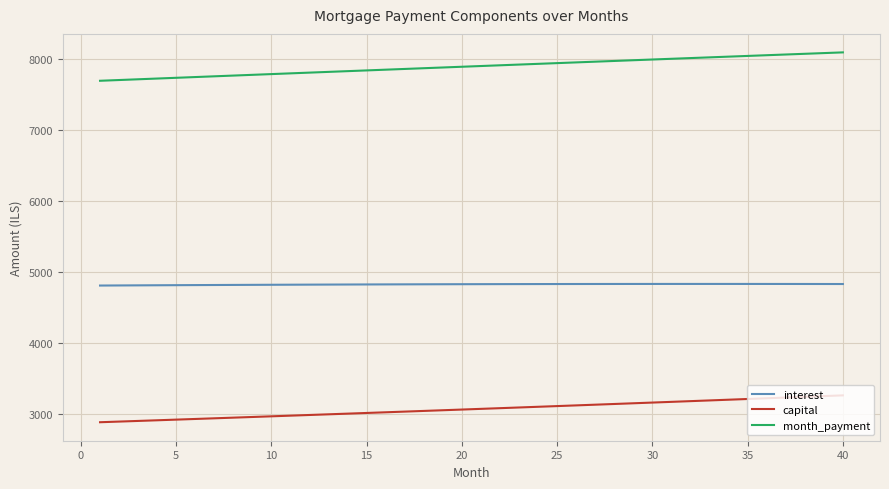

What is the average value of the month_payment series?

7891.1